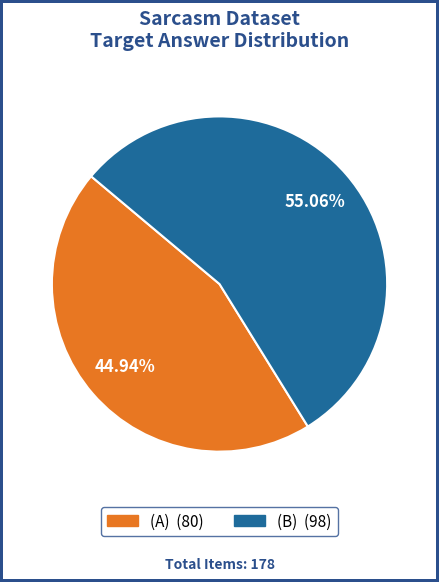

To the nearest percent, what portion does (B) represent?

55%